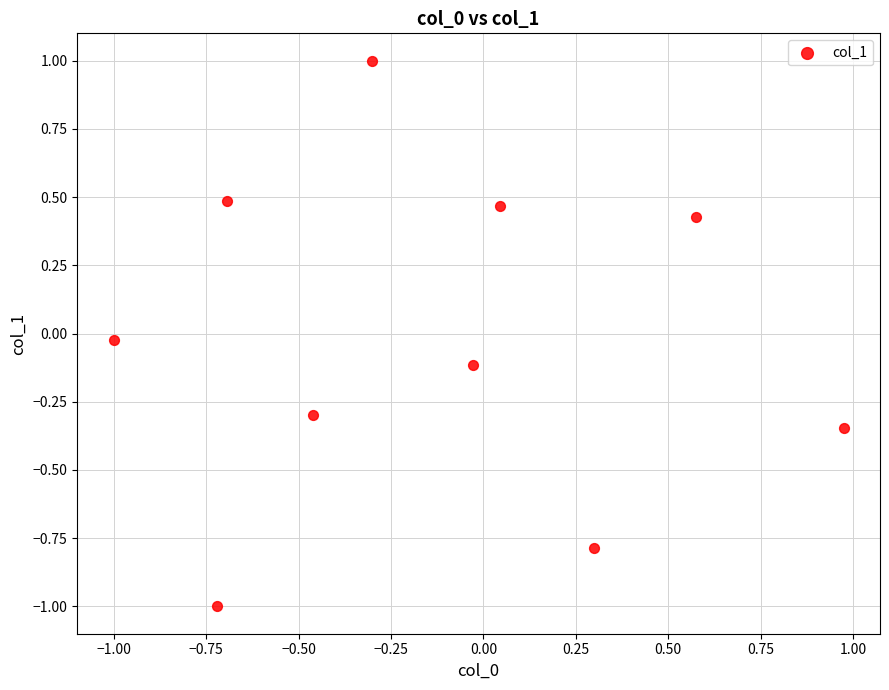

What is the range of X values (max minus min)?

2.0